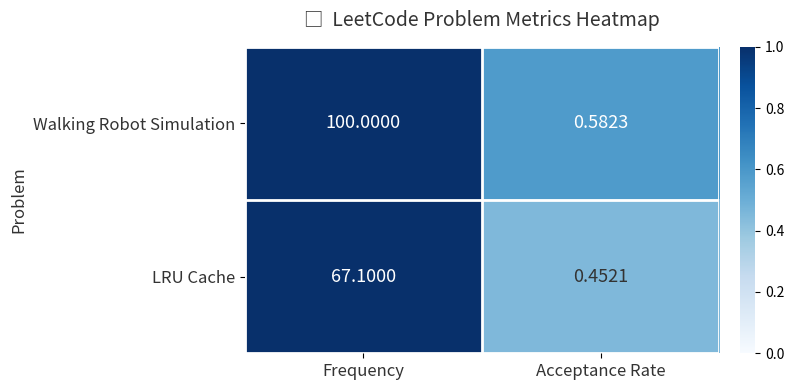

Between Frequency and Acceptance Rate, which series saw the biggest shift?

Walking Robot Simulation